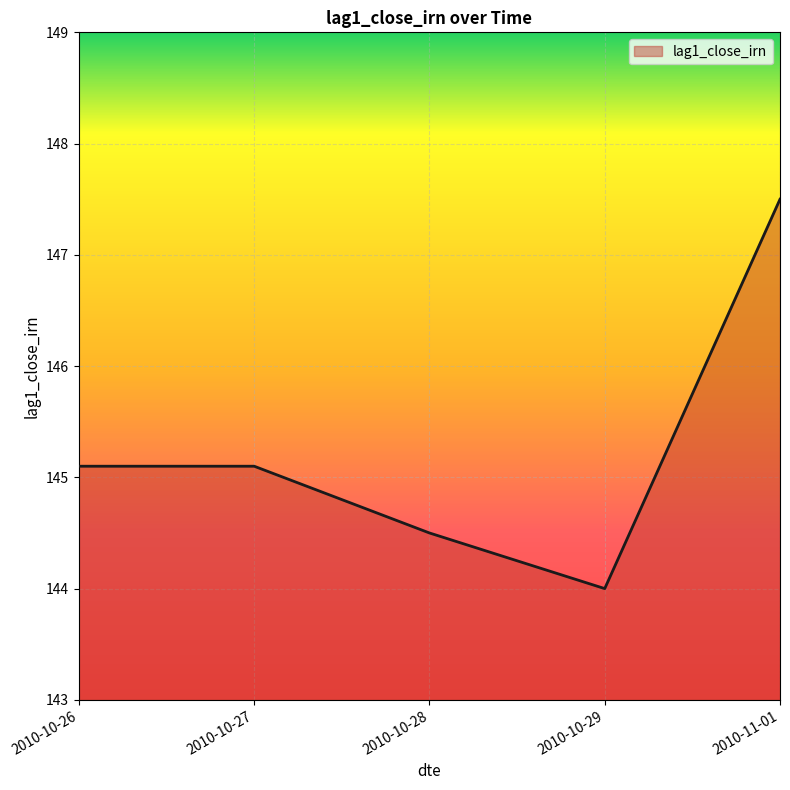

Which has a higher value, 2010-10-28 or 2010-10-27?

2010-10-27